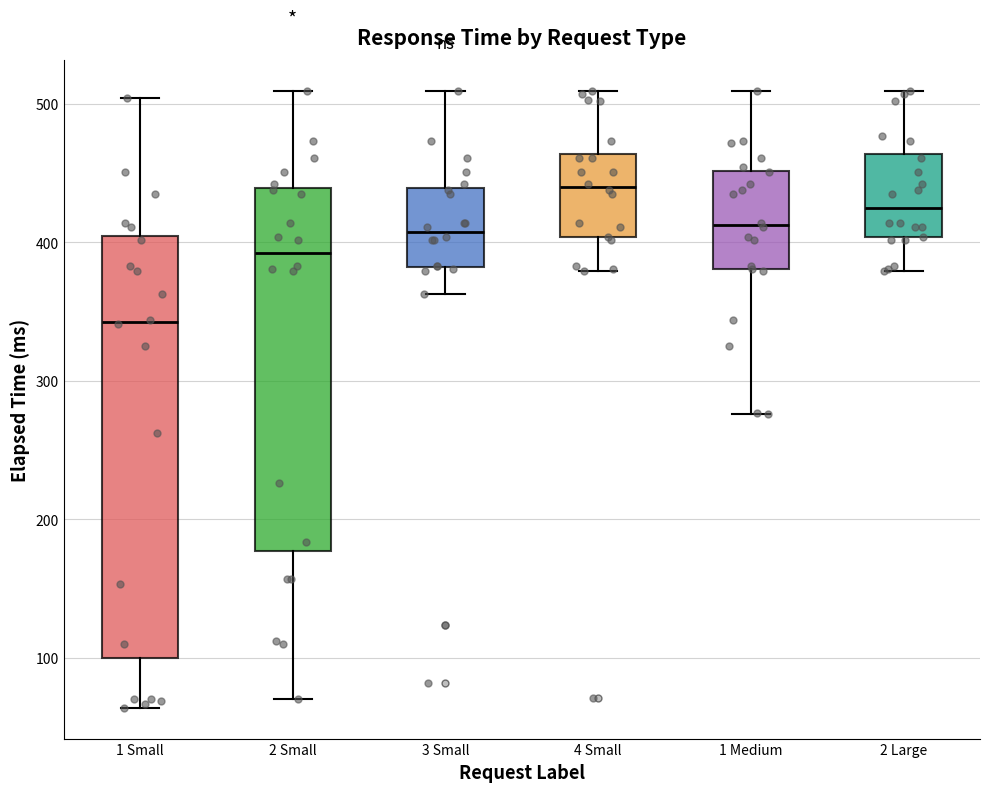

Which box's median line is the lowest?

1 Small